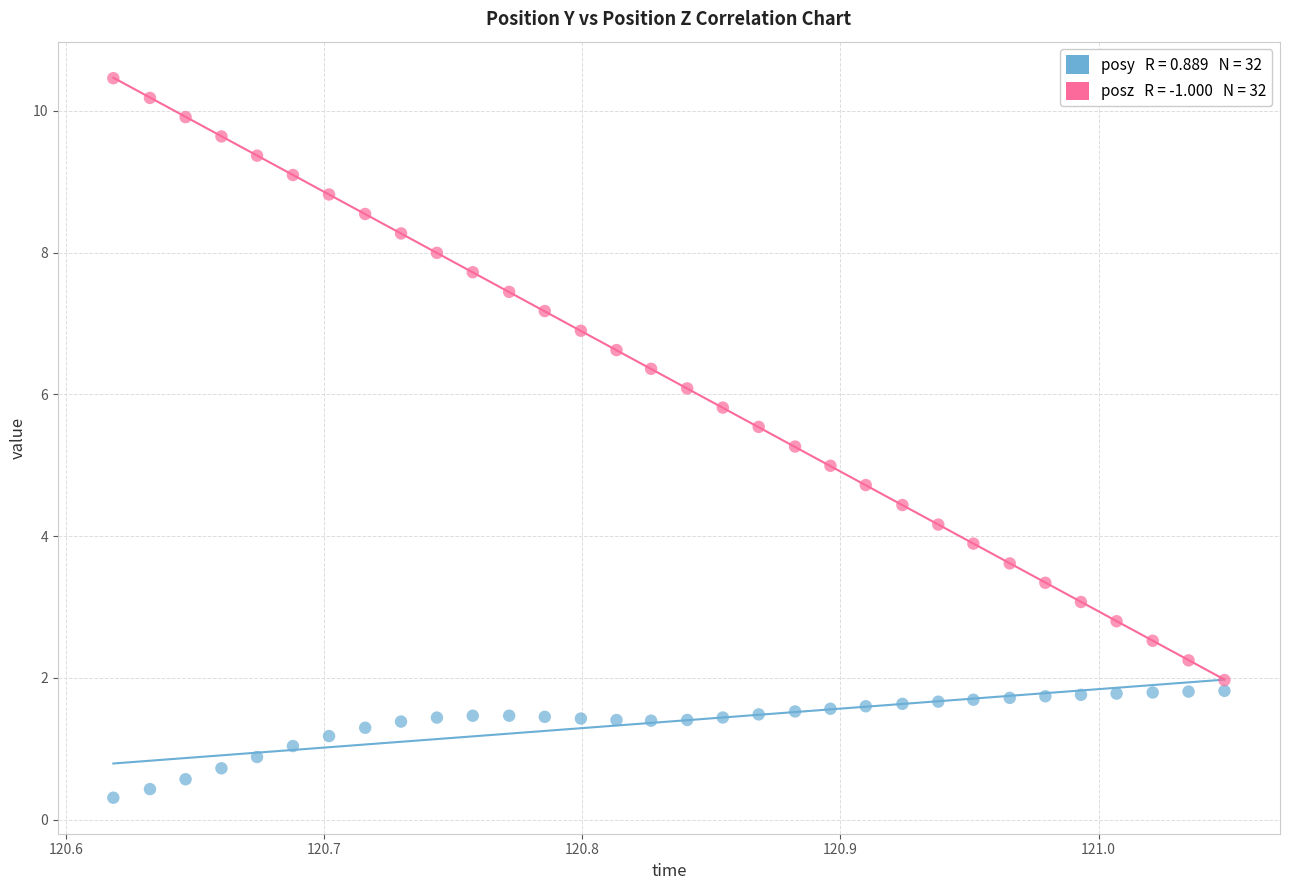

Across all data points, what is the range of Y values (max minus min)?

10.2